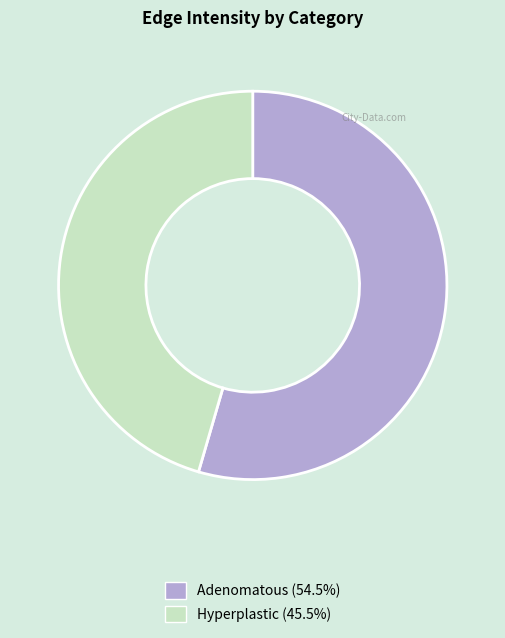

Rank the categories by value from lowest to highest.

Hyperplastic, Adenomatous